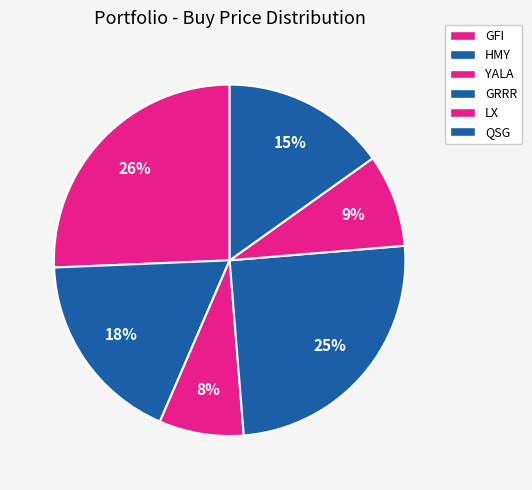

How many segments does this pie chart have?

6